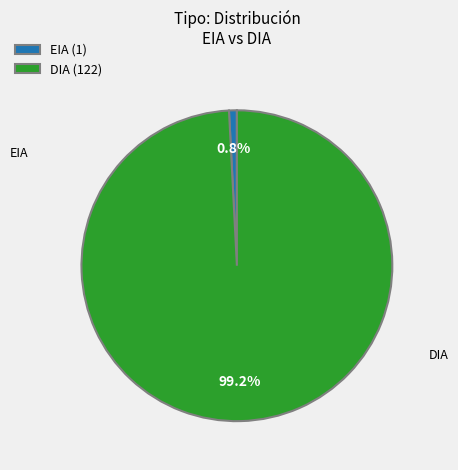

Between DIA (122) and EIA (1), which is larger?

DIA (122)